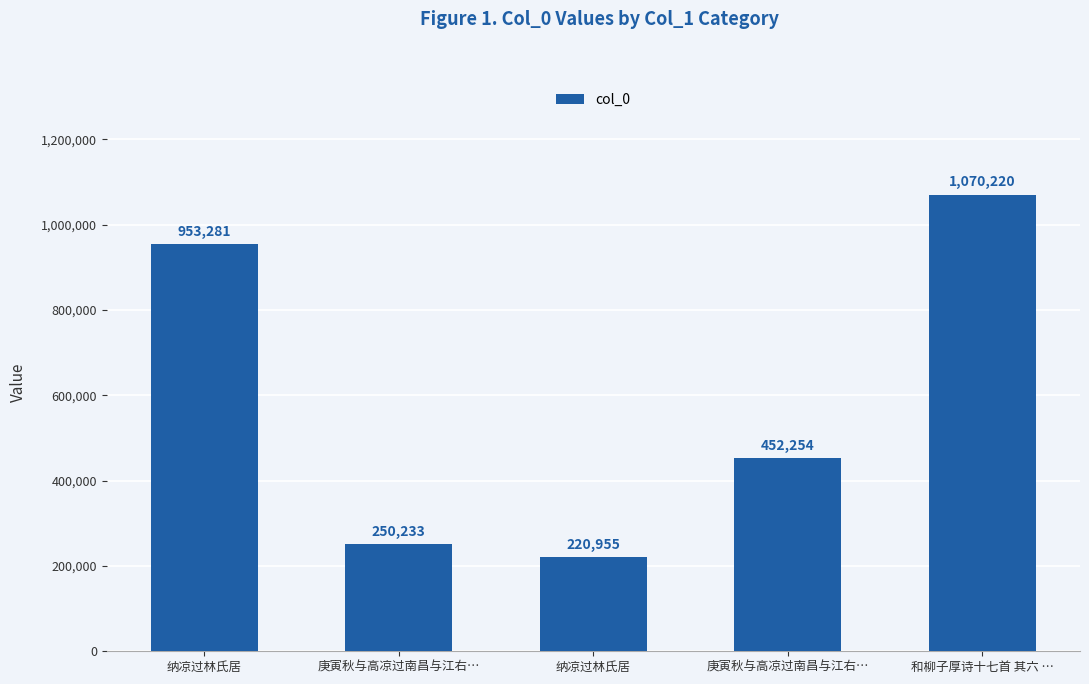

How many data points are less than 452254?

2